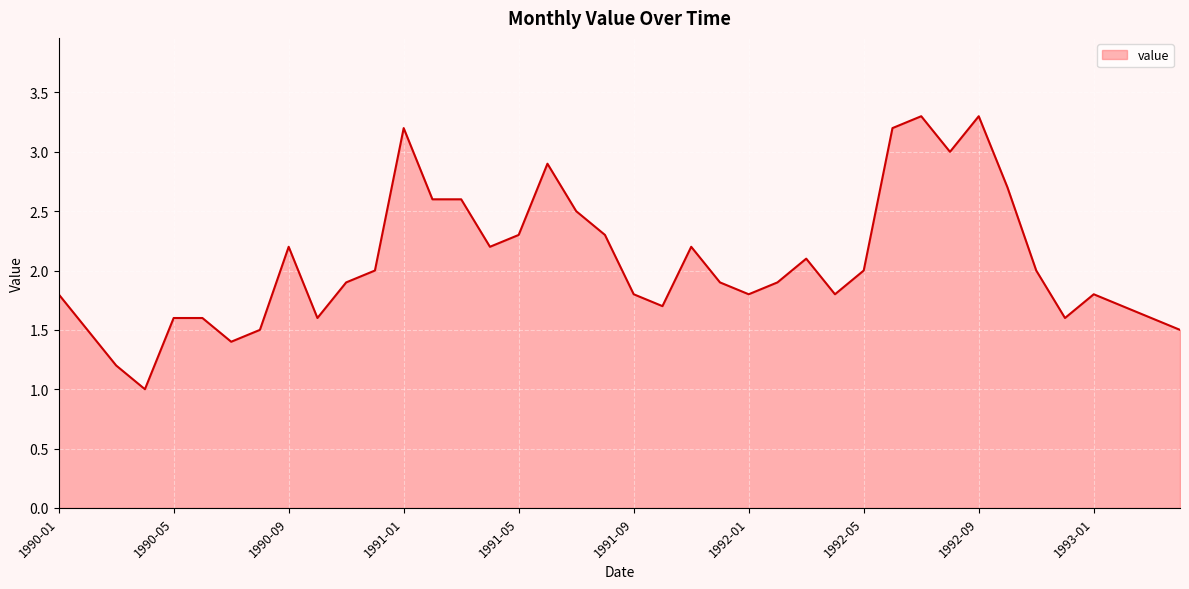

What is the maximum value shown in the chart?

3.3